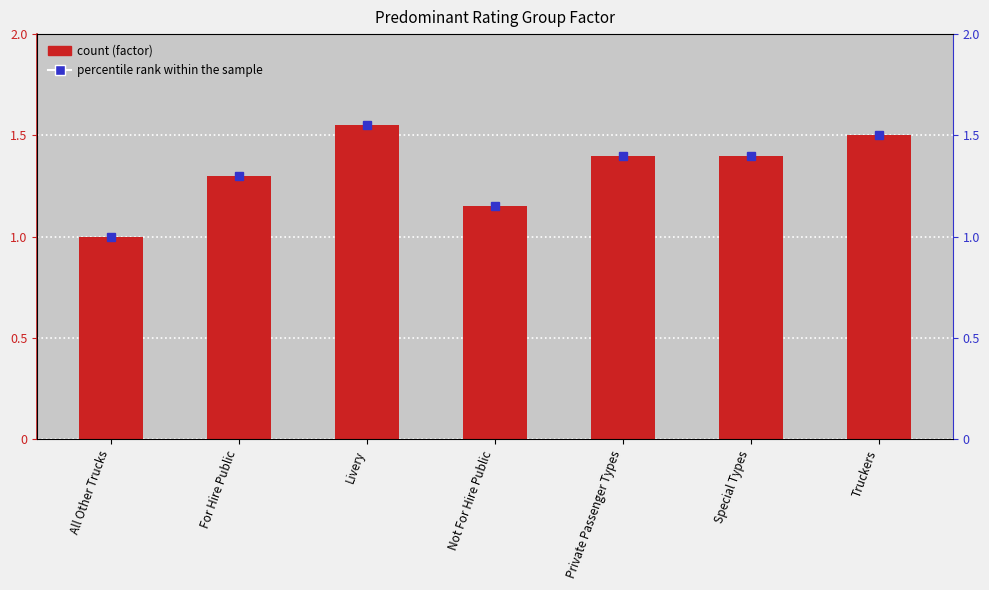

What value does the data have at For Hire Public?

1.3